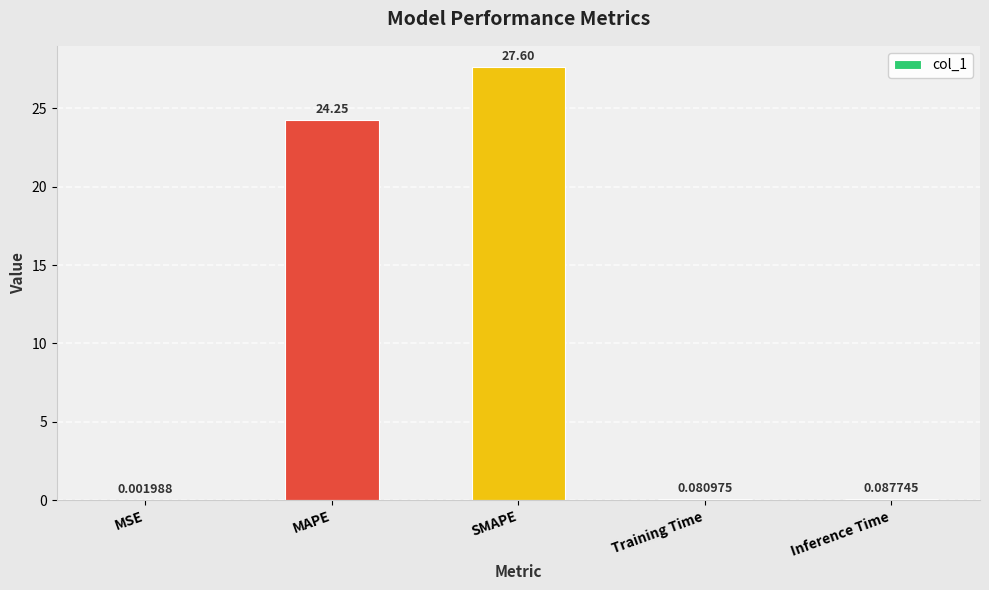

Between MAPE and SMAPE, which is larger?

SMAPE